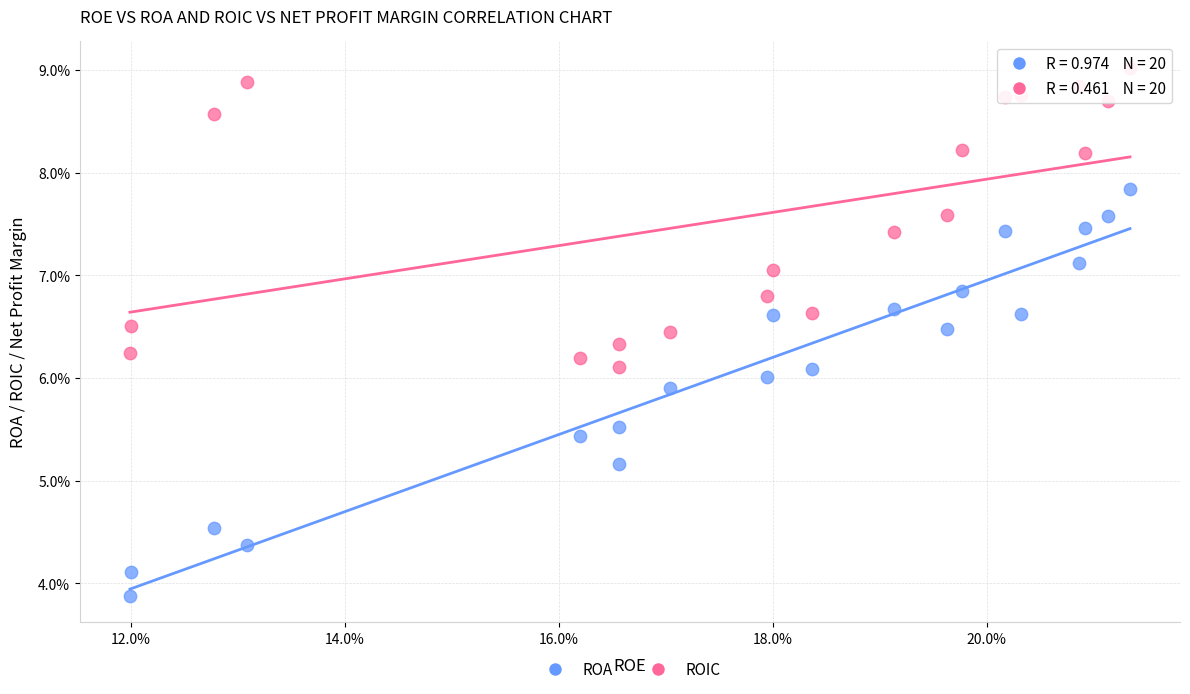

What are all the series names shown in the legend?

ROA, ROIC